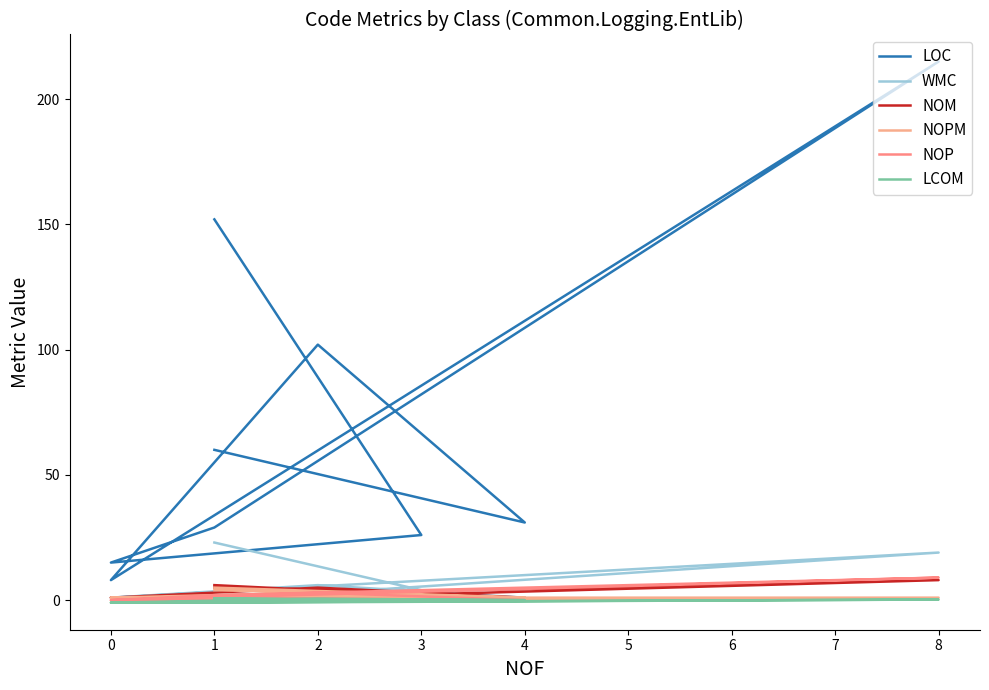

True or false: LOC and NOP intersect in this chart.

False